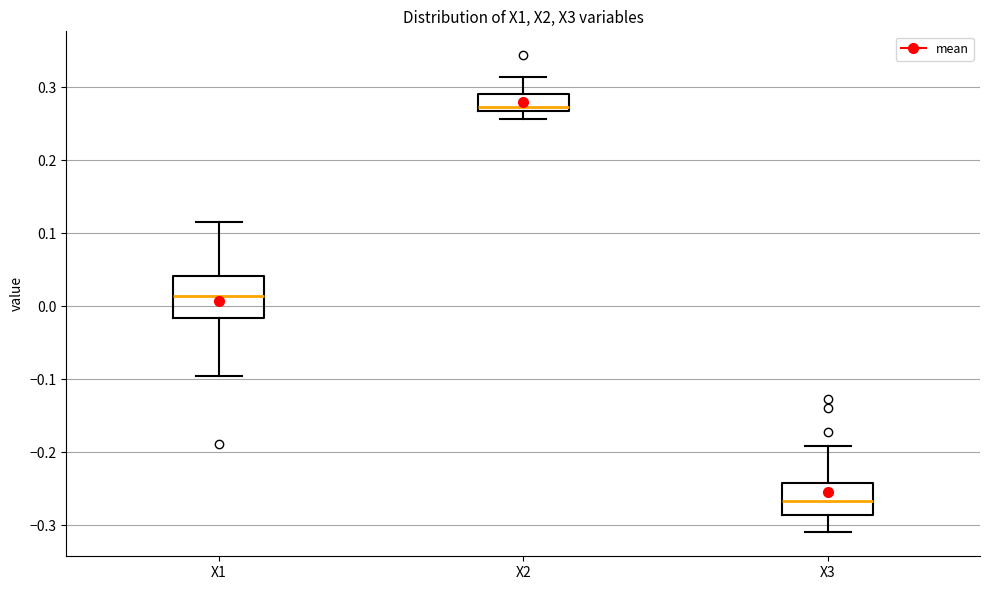

Reading left to right, read every box against the y-axis: the position of its median line, the range the box covers, and the ends of its whiskers. The values are not printed on the chart, so give them approximately, as read against the axis.

X1: median 0.01, box -0.02 to 0.04, whiskers -0.10 to 0.12
X2: median 0.27 (just above the box's lower edge), box 0.27 to 0.29, whiskers 0.26 to 0.31
X3: median -0.27, box -0.29 to -0.24, whiskers -0.31 to -0.19